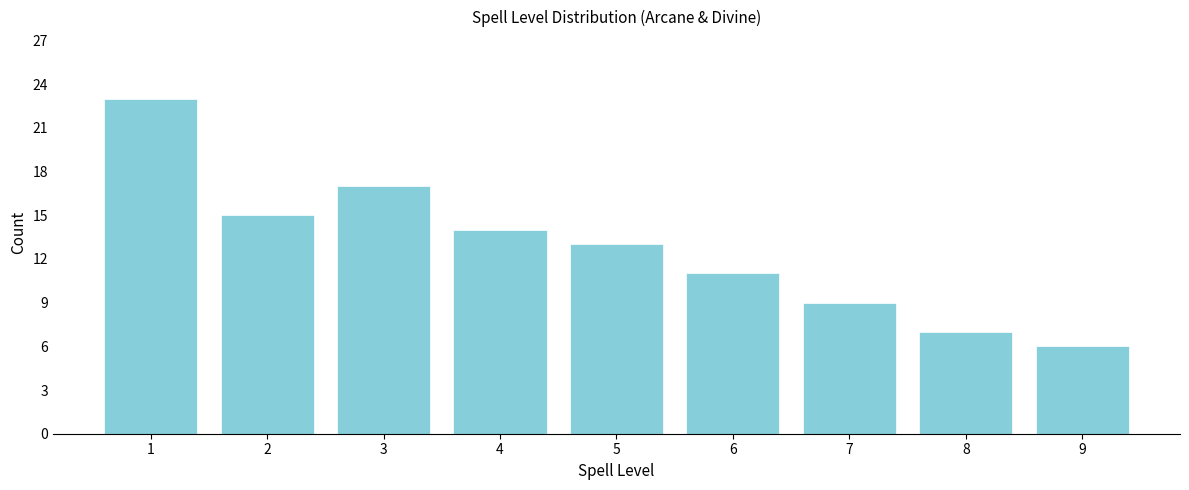

Reading left to right, transcribe all the data shown in this chart.

1=23	2=15	3=17	4=14	5=13	6=11	7=9	8=7	9=6